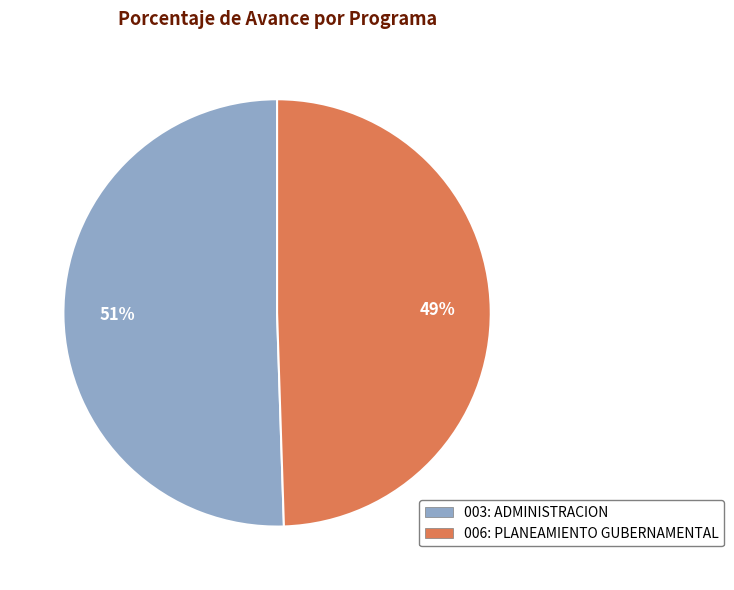

Which slice is the smallest?

006: PLANEAMIENTO GUBERNAMENTAL